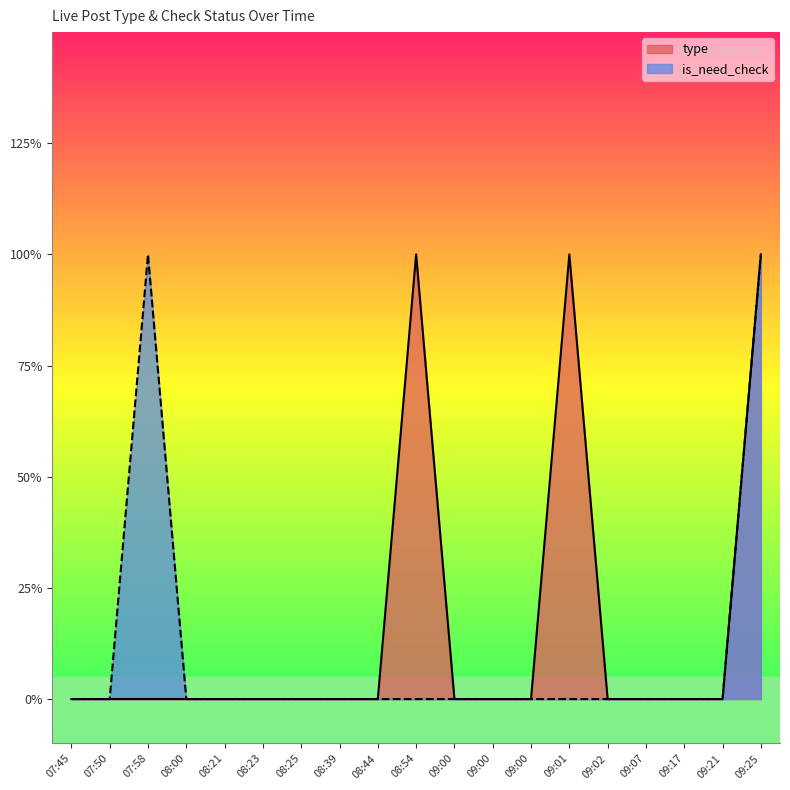

At how many categories does at least one series exceed 0?

4